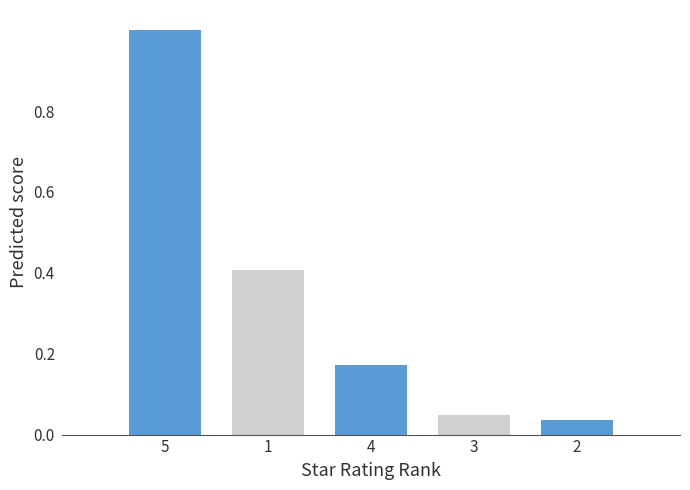

What position from the left is 4?

3